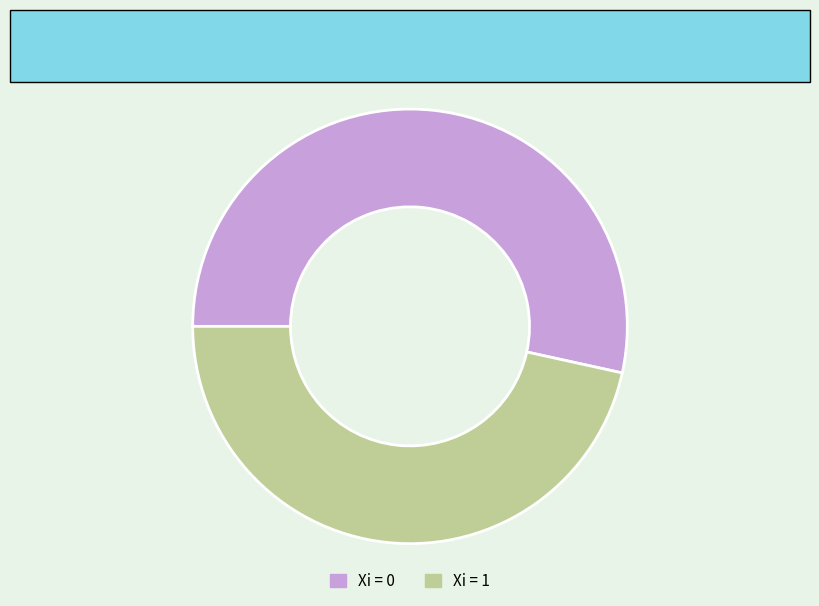

Does any single category account for the majority?

Yes